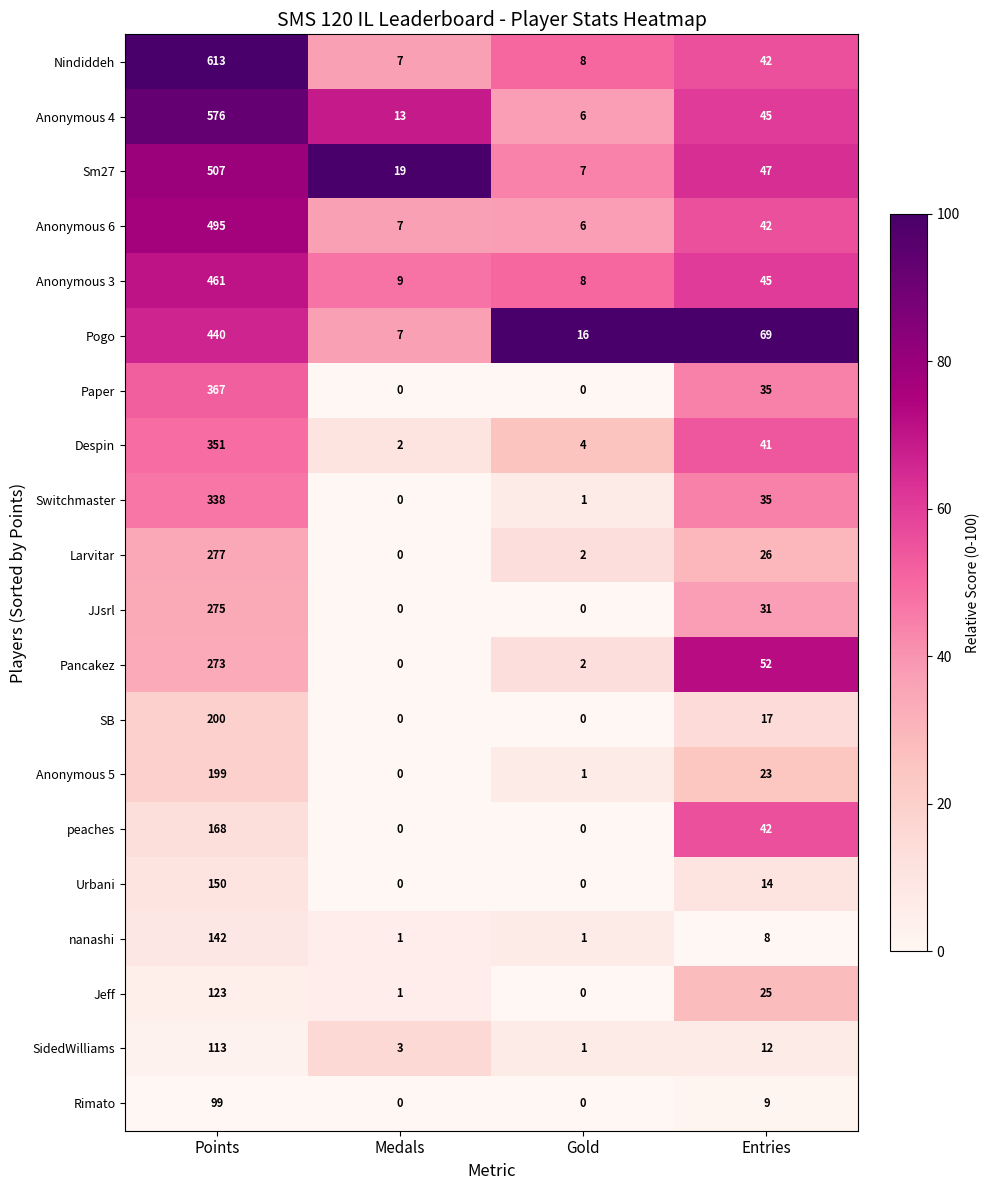

Which series has the largest total across all categories?

Nindiddeh